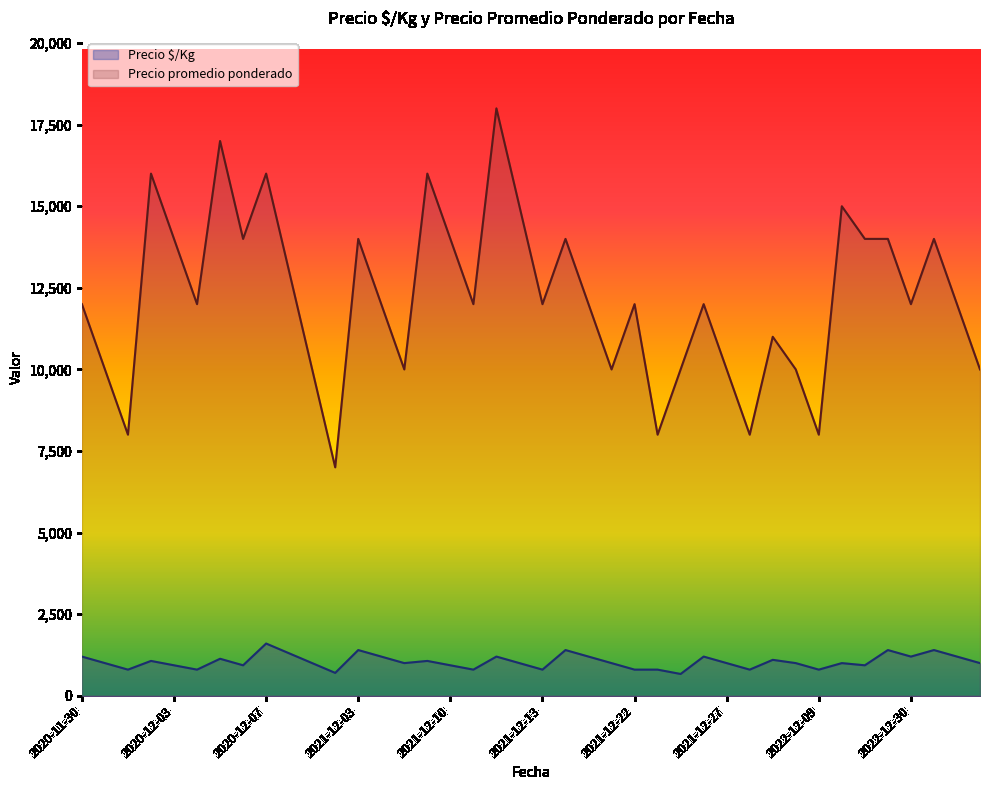

Rank the series at 2021-12-27 from highest to lowest value.

Precio promedio ponderado, Precio $/Kg